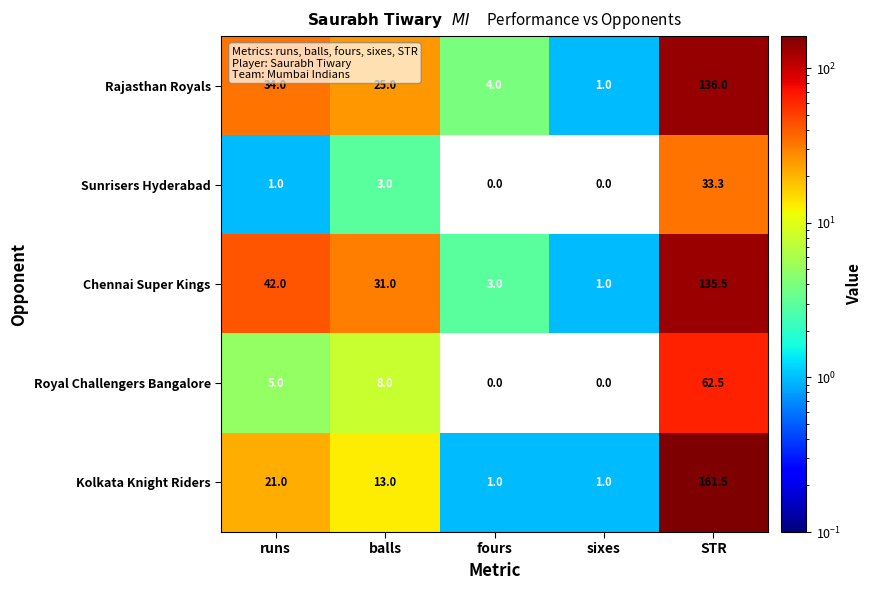

What is the total value across all series at STR?

528.8